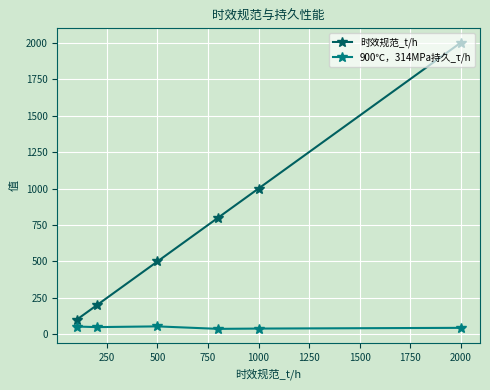

List the series in order of their overall mean, lowest first.

900℃，314MPa持久_τ/h, 时效规范_t/h